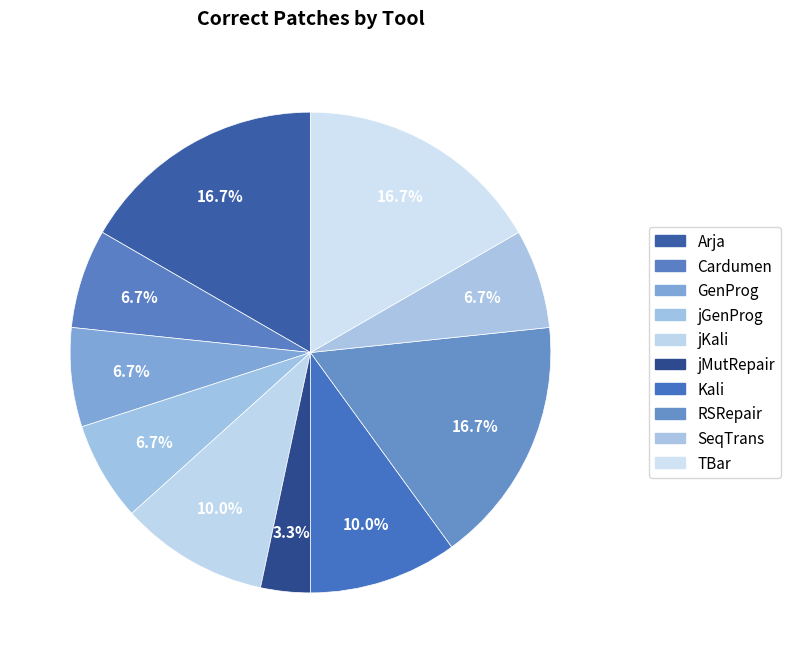

Is GenProg the majority of the pie?

No